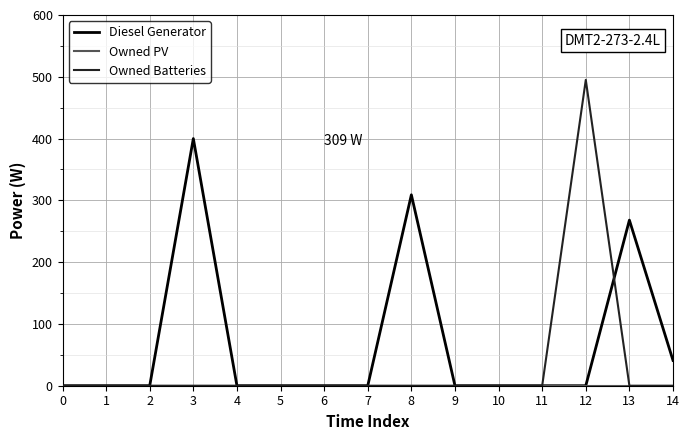

What is the difference between the highest and lowest values at 14?

41